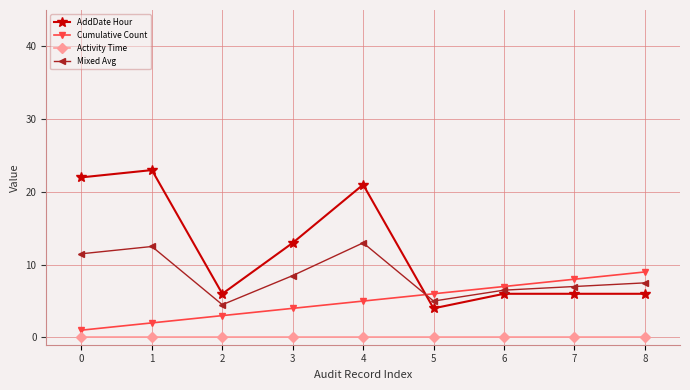

Which series has the widest spread of values?

AddDate Hour